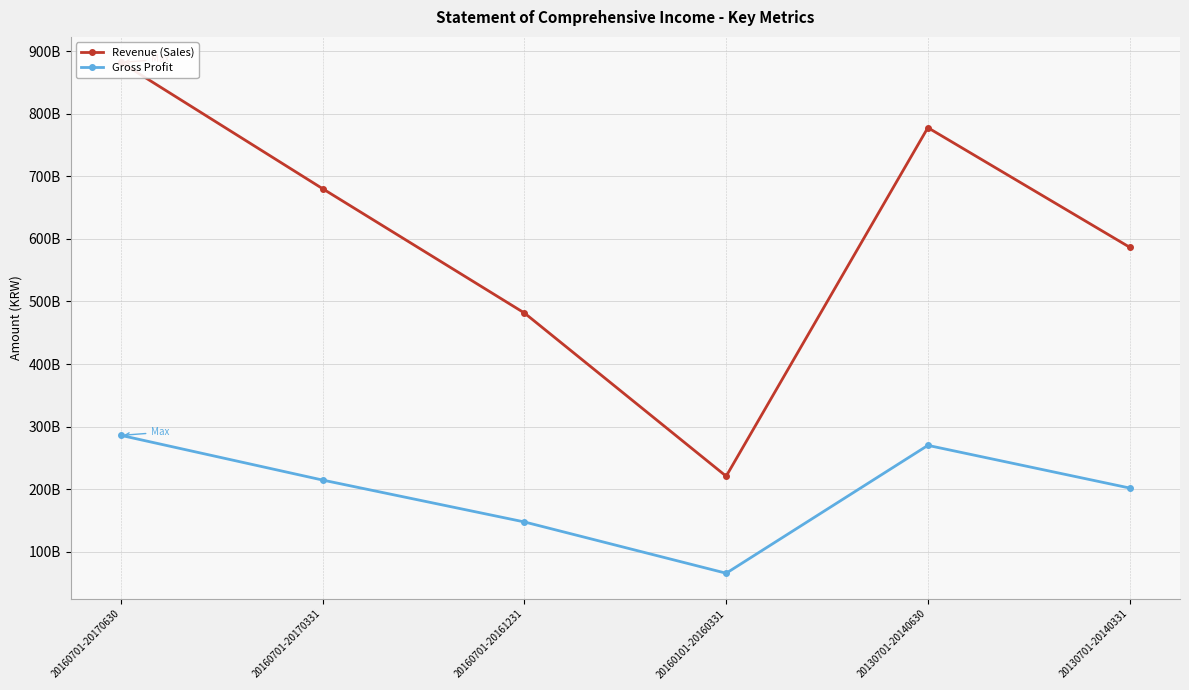

How many data points does each series have?

6